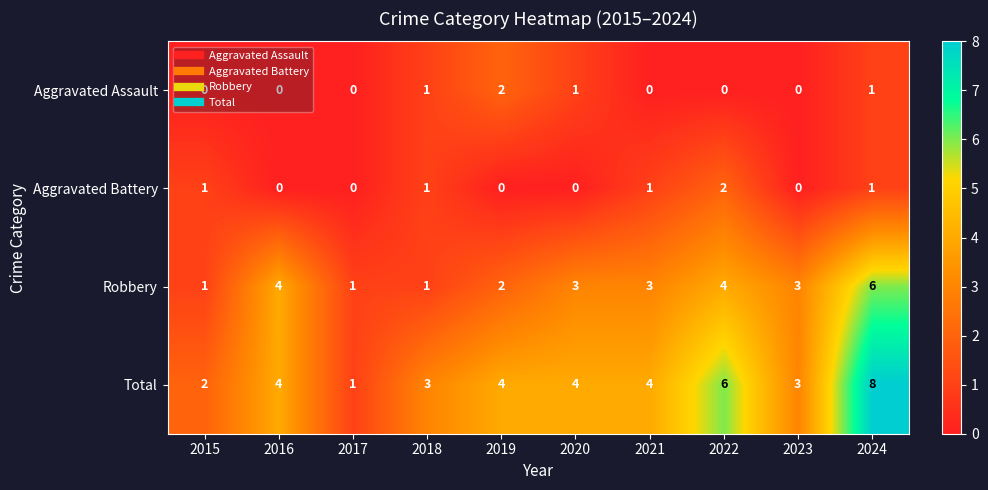

Count the Total values in the range 3 to 4.

6